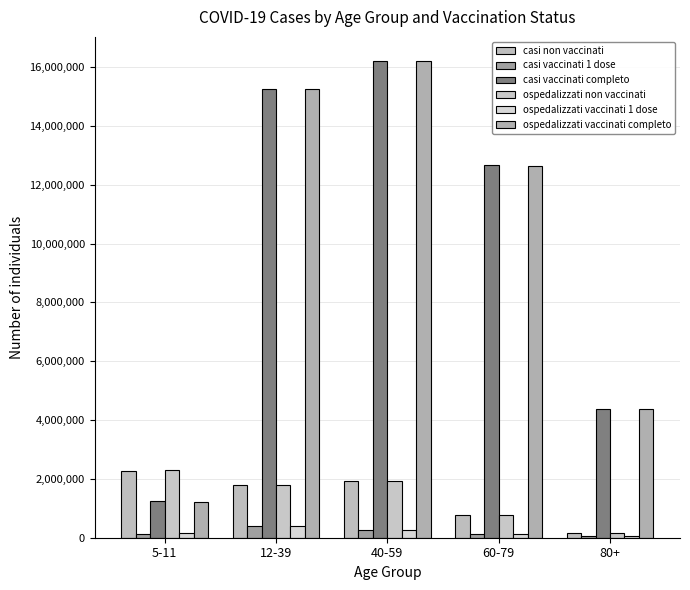

Count the number of categories in the chart.

5